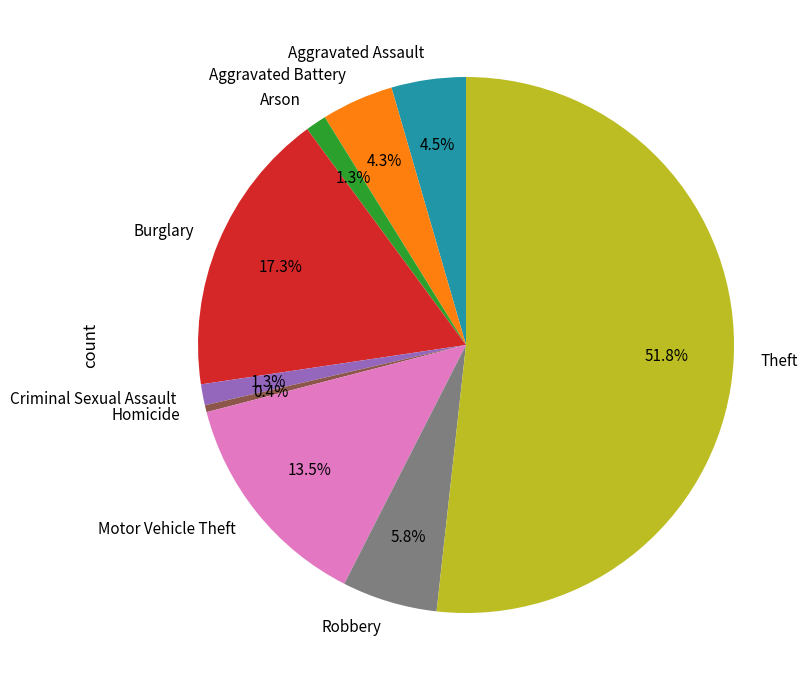

Which category has the biggest portion of the pie?

Theft